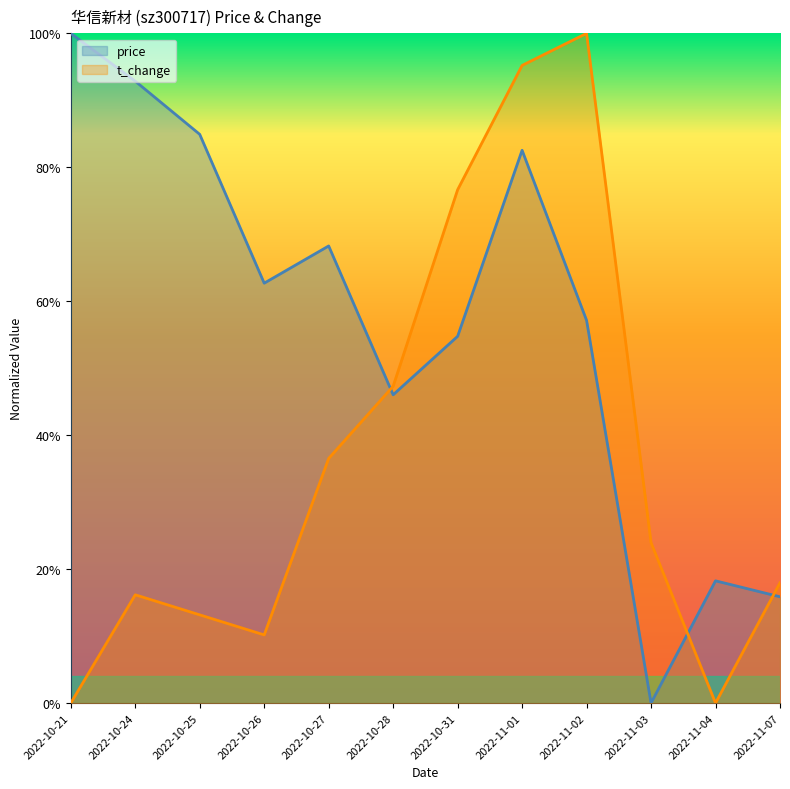

Reading left to right, transcribe all the data shown in this chart.

price: 2022-10-21=1.0	2022-10-24=0.9	2022-10-25=0.8	2022-10-26=0.6	2022-10-27=0.7	2022-10-28=0.5	2022-10-31=0.5	2022-11-01=0.8	2022-11-02=0.6	2022-11-03=0.0	2022-11-04=0.2	2022-11-07=0.2
t_change: 2022-10-21=0.0	2022-10-24=0.2	2022-10-25=0.1	2022-10-26=0.1	2022-10-27=0.4	2022-10-28=0.5	2022-10-31=0.8	2022-11-01=1.0	2022-11-02=1.0	2022-11-03=0.2	2022-11-04=0.0	2022-11-07=0.2